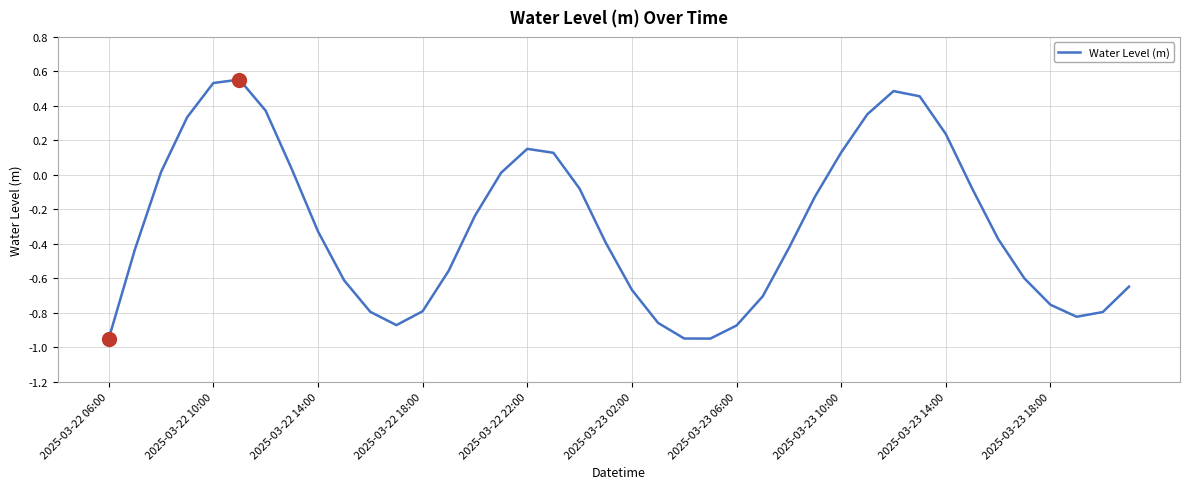

What is the difference between the maximum and minimum values?

1.5